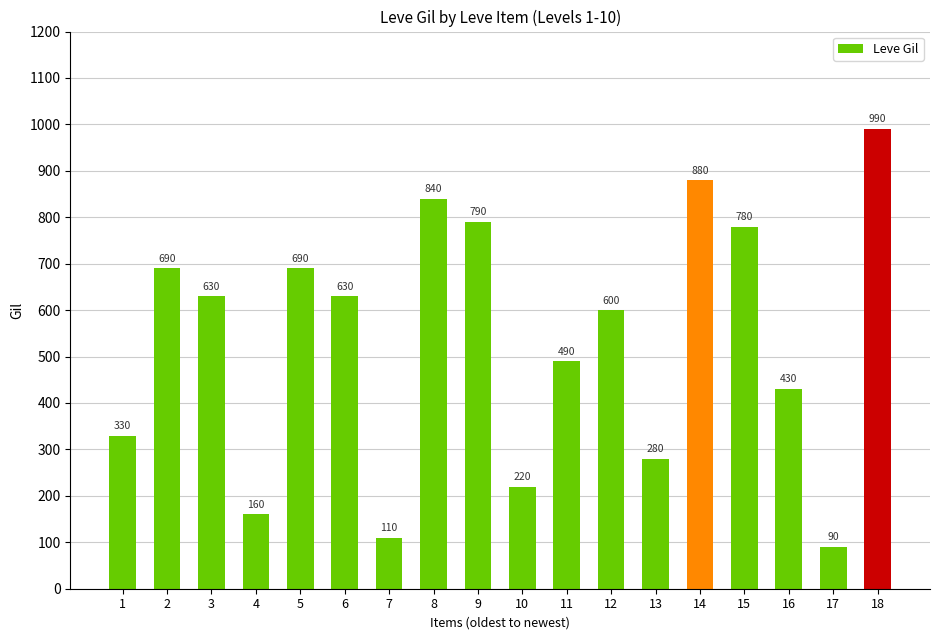

What is the sum of the values at 16 and 5?

1120